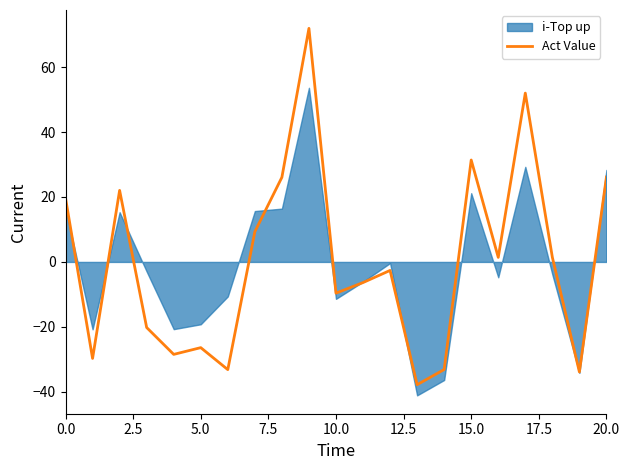

Reading left to right, transcribe all the data shown in this chart.

19.7	-29.7	22.0	-20.2	-28.5	-26.4	-33.2	9.3	26.1	71.9	-9.6	-6.4	-2.6	-37.8	-33.1	31.4	1.4	52.0	1.4	-33.9	26.1